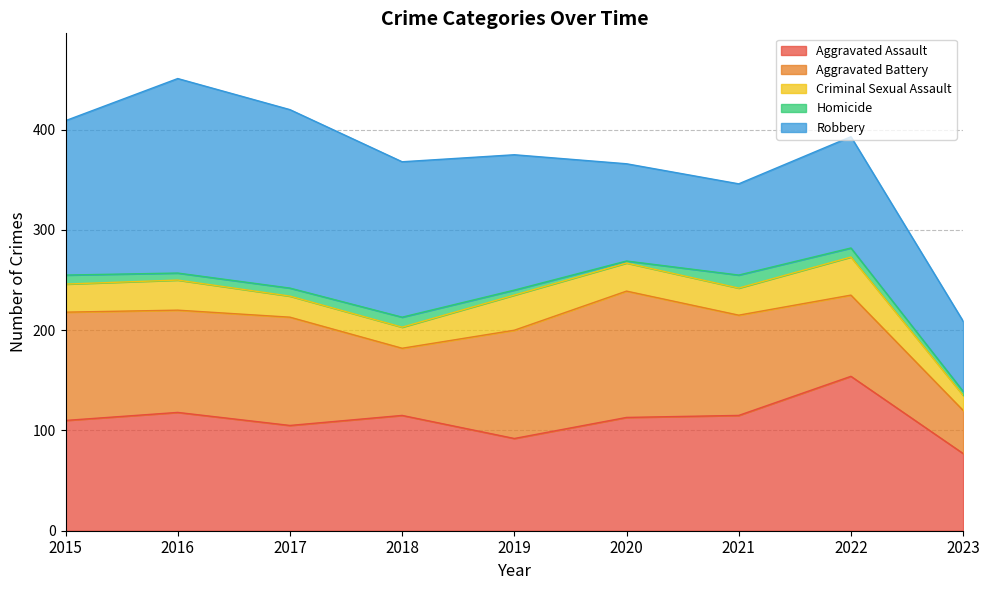

At which category does Aggravated Assault reach its first local valley?

2017